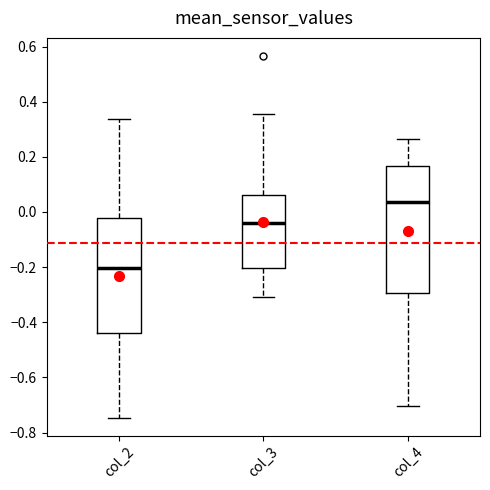

Where does the upper whisker of the box for col_2 end on the y-axis? The values are not printed on the chart, so give them approximately, as read against the axis.

0.34